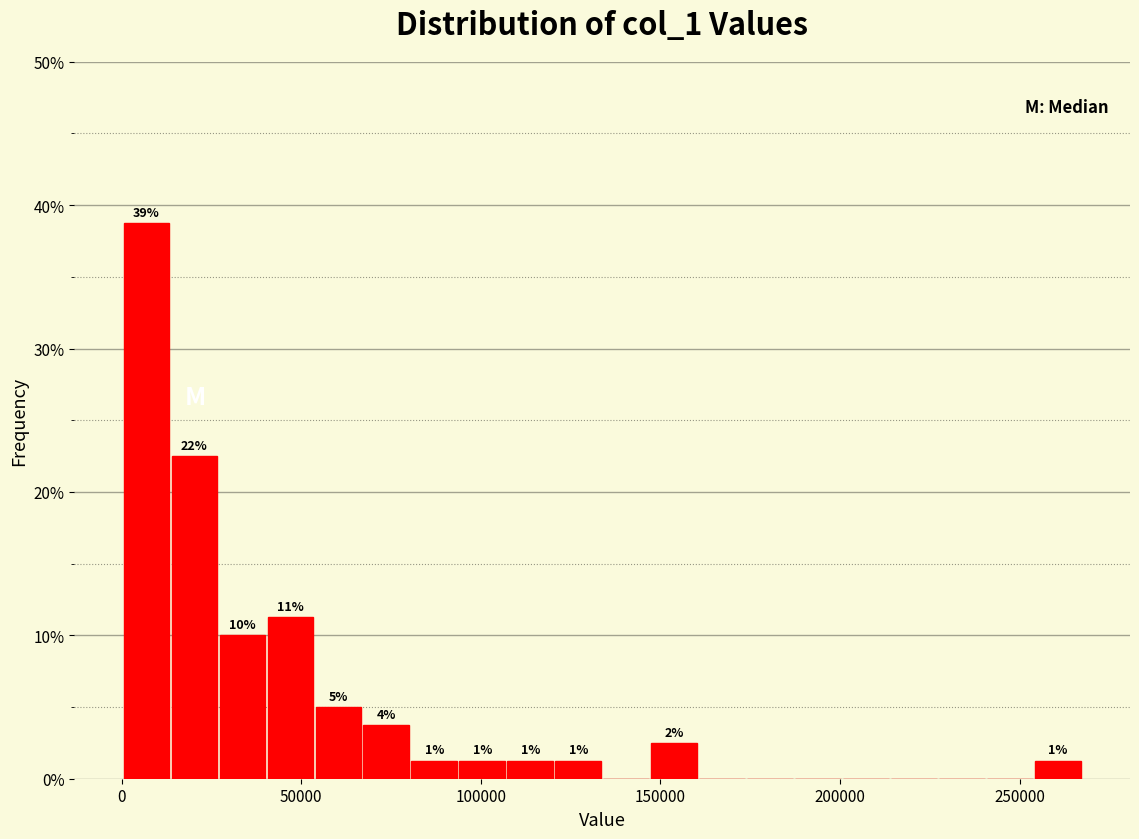

Read against the x-axis, roughly where is the centre of the tallest bar?

5000